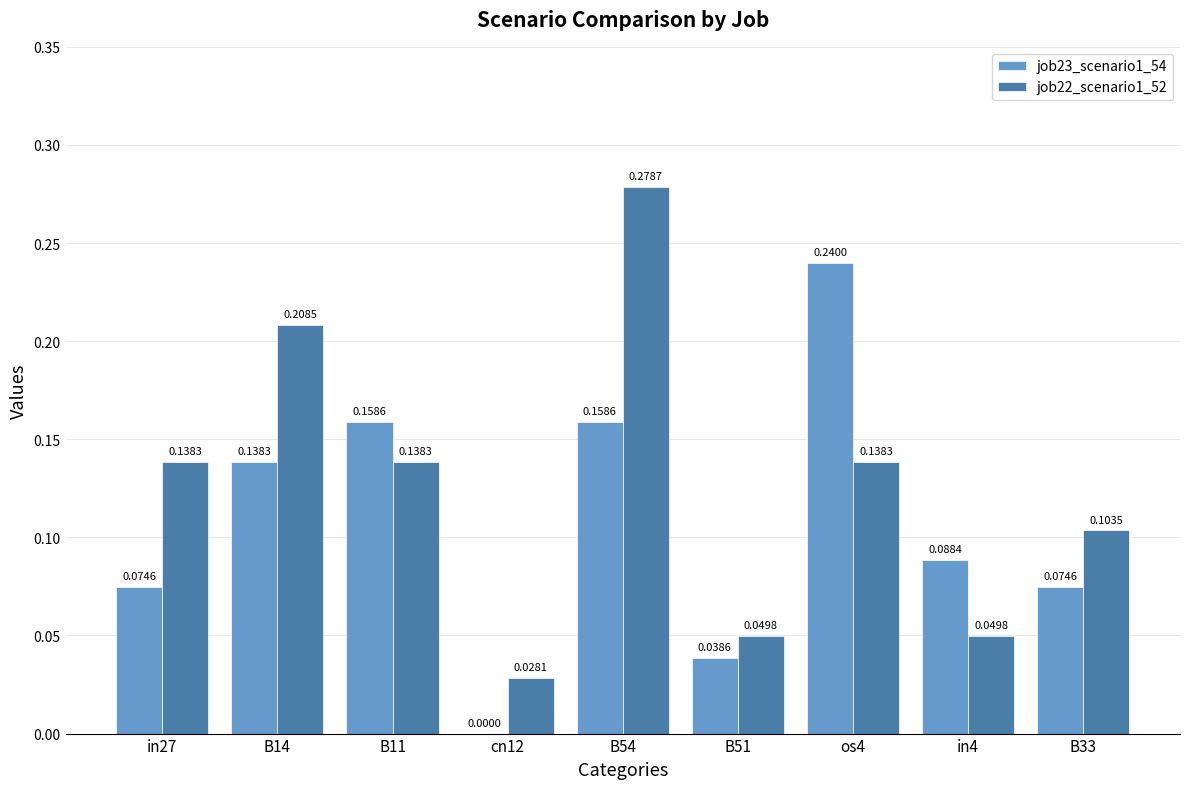

Which series has the largest total across all categories?

job22_scenario1_52